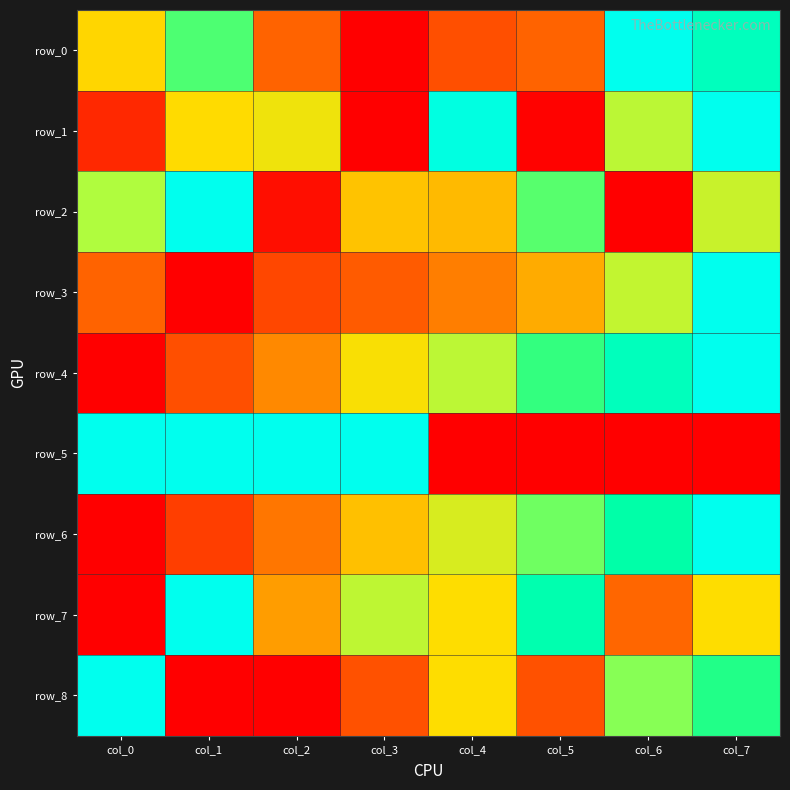

Reading left to right, what are all the values shown in this chart?

row_0: 0.5	0.8	0.2	0.0	0.2	0.2	1.0	0.9
row_1: 0.1	0.5	0.5	0.0	1.0	0.0	0.6	1.0
row_2: 0.7	1.0	0.0	0.5	0.4	0.7	0.0	0.6
row_3: 0.2	0.0	0.2	0.2	0.3	0.4	0.6	1.0
row_4: 0.0	0.2	0.3	0.5	0.6	0.8	0.9	1.0
row_5: 1.0	1.0	1.0	1.0	0.0	0.0	0.0	0.0
row_6: 0.0	0.2	0.3	0.4	0.6	0.7	0.9	1.0
row_7: 0.0	1.0	0.4	0.6	0.5	0.9	0.2	0.5
row_8: 1.0	0.0	0.0	0.2	0.5	0.2	0.7	0.8